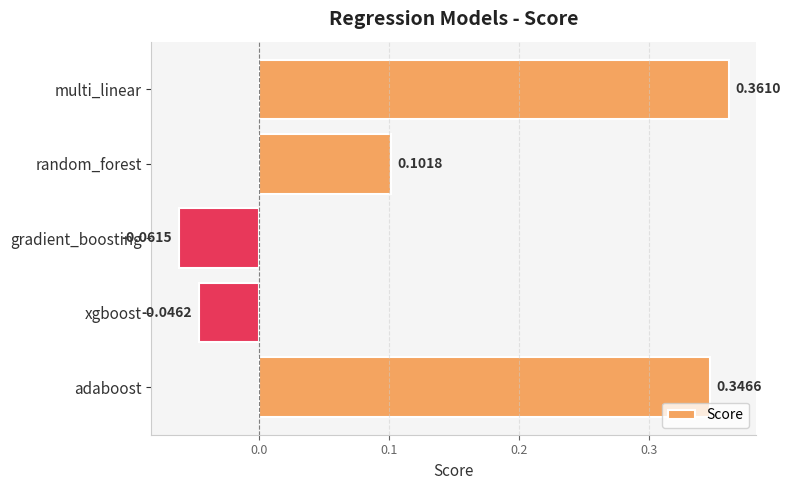

What is the label of the 3rd bar from the top?

gradient_boosting